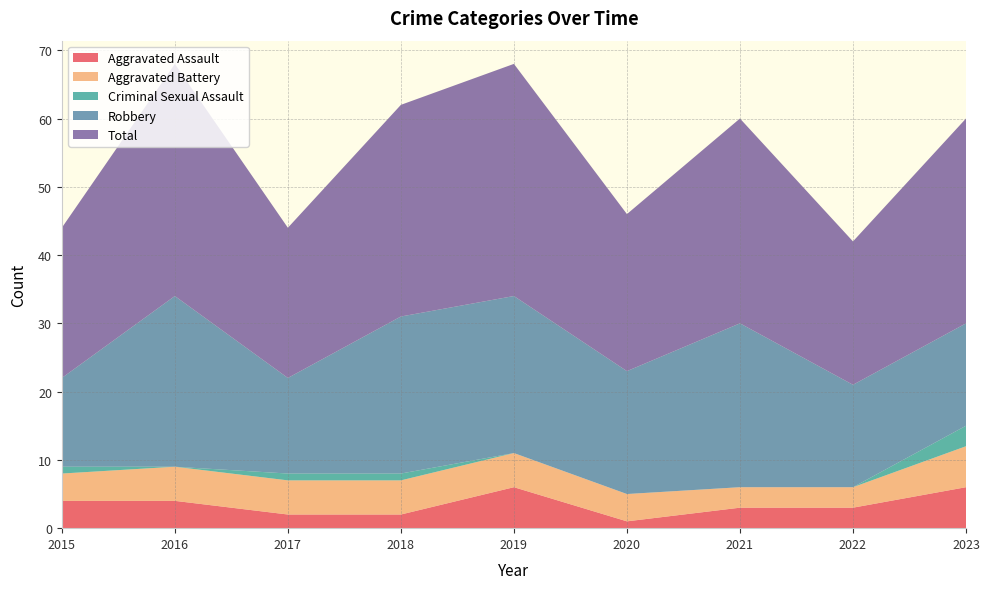

Reading right to left, transcribe all the data shown in this chart.

Aggravated Assault: 2023=6	2022=3	2021=3	2020=1	2019=6	2018=2	2017=2	2016=4	2015=4
Aggravated Battery: 2023=6	2022=3	2021=3	2020=4	2019=5	2018=5	2017=5	2016=5	2015=4
Criminal Sexual Assault: 2023=3	2022=0	2021=0	2020=0	2019=0	2018=1	2017=1	2016=0	2015=1
Robbery: 2023=15	2022=15	2021=24	2020=18	2019=23	2018=23	2017=14	2016=25	2015=13
Total: 2023=30	2022=21	2021=30	2020=23	2019=34	2018=31	2017=22	2016=34	2015=22